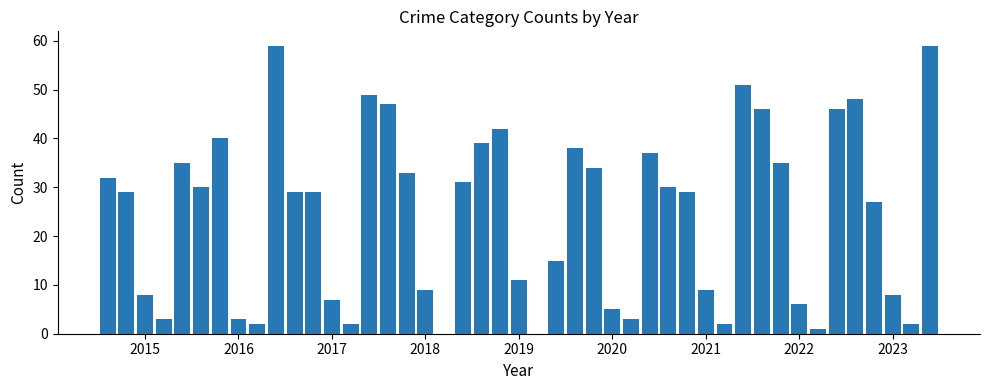

What is the sum of all values?

1100